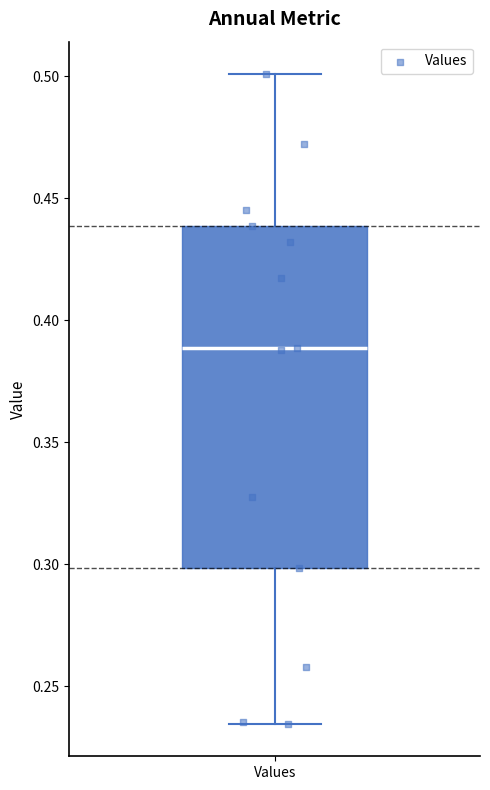

Where does the lower whisker of the box for Values end on the y-axis? The values are not printed on the chart, so give them approximately, as read against the axis.

0.235